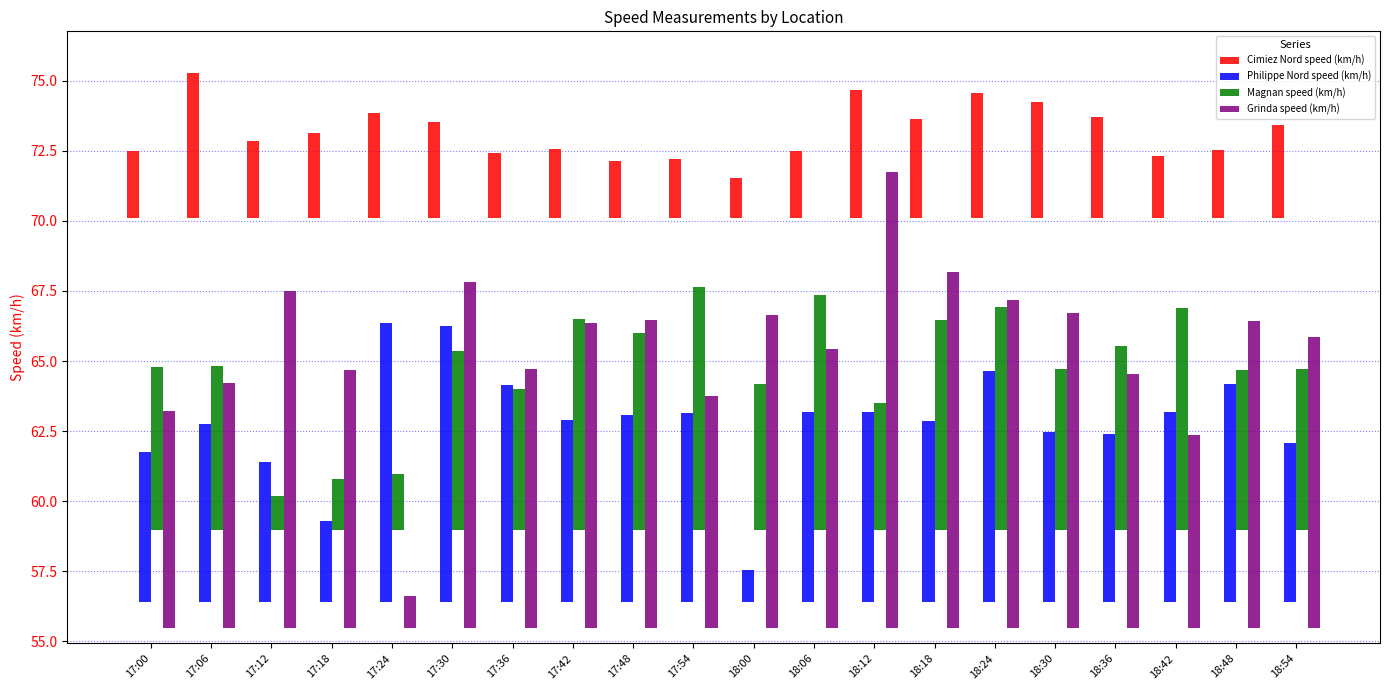

Between 17:12 and 17:48, which series saw the biggest shift?

Magnan speed (km/h)